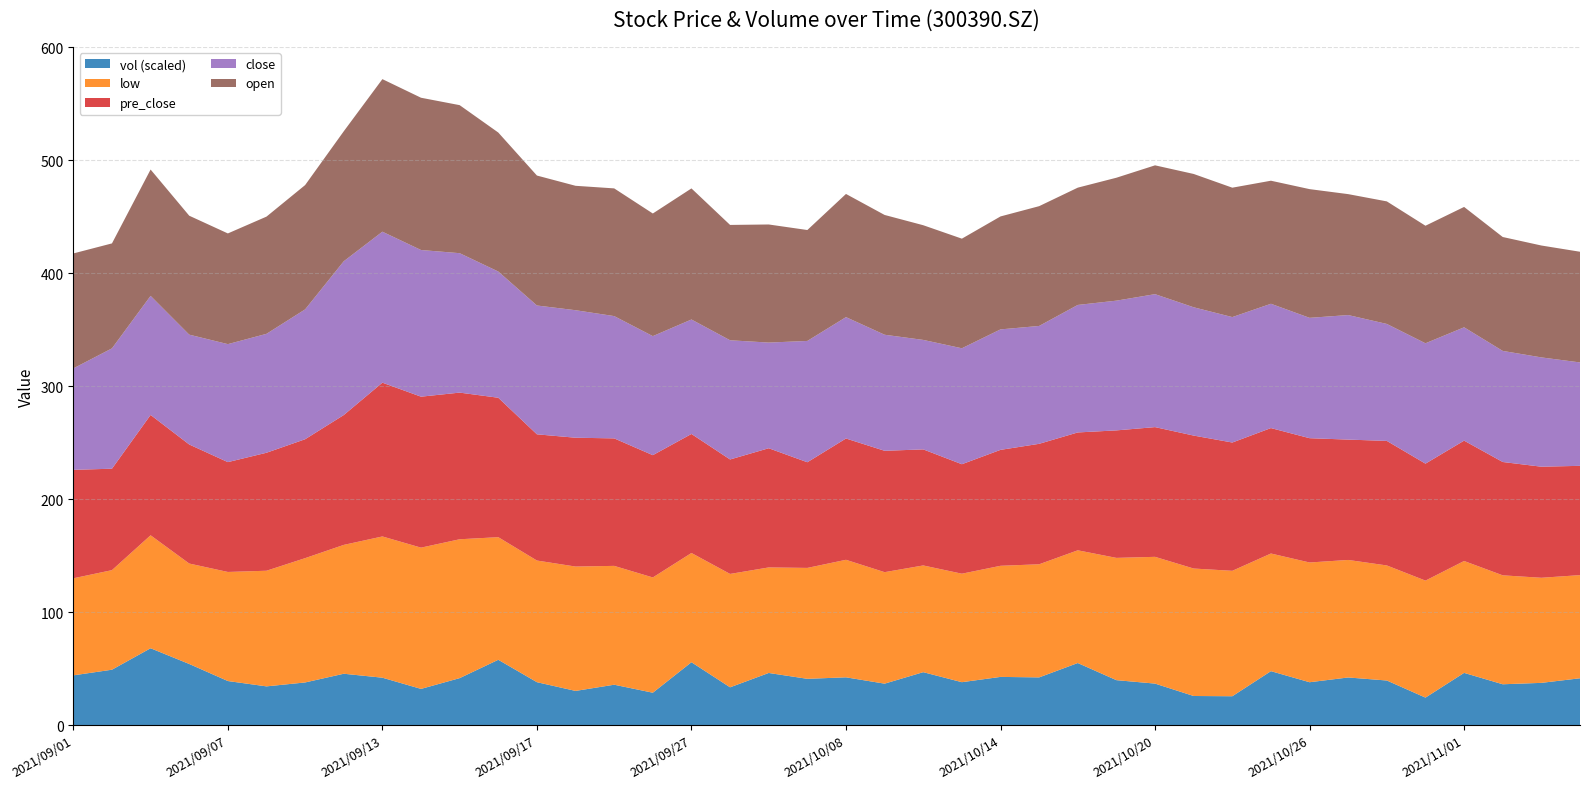

Reading left to right, what are all the values shown in this chart?

open: 2021/09/01=101.7	2021/09/02=92.9	2021/09/03=111.8	2021/09/06=105.2	2021/09/07=98.0	2021/09/08=103.7	2021/09/09=110.0	2021/09/10=115.0	2021/09/13=135.0	2021/09/14=134.8	2021/09/15=131.0	2021/09/16=123.0	2021/09/17=115.0	2021/09/22=110.1	2021/09/23=113.0	2021/09/24=108.5	2021/09/27=116.0	2021/09/28=102.1	2021/09/29=104.5	2021/09/30=98.2	2021/10/08=109.0	2021/10/11=106.0	2021/10/12=101.5	2021/10/13=97.0	2021/10/14=100.0	2021/10/15=106.0	2021/10/18=103.8	2021/10/19=108.8	2021/10/20=114.0	2021/10/21=118.0	2021/10/22=114.5	2021/10/25=108.9	2021/10/26=113.9	2021/10/27=107.0	2021/10/28=108.5	2021/10/29=104.0	2021/11/01=106.5	2021/11/02=100.8	2021/11/03=99.0	2021/11/04=98.0
low: 2021/09/01=85.9	2021/09/02=88.1	2021/09/03=100.0	2021/09/06=88.9	2021/09/07=96.5	2021/09/08=102.3	2021/09/09=110.0	2021/09/10=114.0	2021/09/13=125.0	2021/09/14=125.0	2021/09/15=122.9	2021/09/16=108.5	2021/09/17=107.7	2021/09/22=110.1	2021/09/23=105.2	2021/09/24=102.0	2021/09/27=96.7	2021/09/28=100.3	2021/09/29=93.4	2021/09/30=98.2	2021/10/08=104.0	2021/10/11=98.7	2021/10/12=94.4	2021/10/13=96.0	2021/10/14=98.3	2021/10/15=100.1	2021/10/18=99.8	2021/10/19=108.2	2021/10/20=112.2	2021/10/21=112.8	2021/10/22=111.0	2021/10/25=104.1	2021/10/26=106.0	2021/10/27=104.0	2021/10/28=101.8	2021/10/29=103.5	2021/11/01=99.0	2021/11/02=96.4	2021/11/03=93.0	2021/11/04=91.3
close: 2021/09/01=89.8	2021/09/02=106.5	2021/09/03=105.3	2021/09/06=97.2	2021/09/07=104.4	2021/09/08=105.2	2021/09/09=114.9	2021/09/10=136.1	2021/09/13=133.6	2021/09/14=129.8	2021/09/15=123.4	2021/09/16=111.7	2021/09/17=114.0	2021/09/22=112.8	2021/09/23=108.2	2021/09/24=105.3	2021/09/27=101.3	2021/09/28=105.5	2021/09/29=93.5	2021/09/30=107.3	2021/10/08=107.4	2021/10/11=102.7	2021/10/12=96.9	2021/10/13=102.6	2021/10/14=106.6	2021/10/15=104.3	2021/10/18=112.8	2021/10/19=114.8	2021/10/20=117.7	2021/10/21=113.5	2021/10/22=111.0	2021/10/25=110.0	2021/10/26=106.5	2021/10/27=110.2	2021/10/28=103.5	2021/10/29=106.5	2021/11/01=100.3	2021/11/02=98.3	2021/11/03=96.7	2021/11/04=91.5
pre_close: 2021/09/01=96.0	2021/09/02=89.8	2021/09/03=106.5	2021/09/06=105.3	2021/09/07=97.2	2021/09/08=104.4	2021/09/09=105.2	2021/09/10=114.9	2021/09/13=136.1	2021/09/14=133.6	2021/09/15=129.8	2021/09/16=123.4	2021/09/17=111.7	2021/09/22=114.0	2021/09/23=112.8	2021/09/24=108.2	2021/09/27=105.3	2021/09/28=101.3	2021/09/29=105.5	2021/09/30=93.5	2021/10/08=107.3	2021/10/11=107.4	2021/10/12=102.7	2021/10/13=96.9	2021/10/14=102.6	2021/10/15=106.6	2021/10/18=104.3	2021/10/19=112.8	2021/10/20=114.8	2021/10/21=117.7	2021/10/22=113.5	2021/10/25=111.0	2021/10/26=110.0	2021/10/27=106.5	2021/10/28=110.2	2021/10/29=103.5	2021/11/01=106.5	2021/11/02=100.3	2021/11/03=98.3	2021/11/04=96.7
vol: 2021/09/01=208385.5	2021/09/02=232058.6	2021/09/03=321823.2	2021/09/06=256010.8	2021/09/07=184618.1	2021/09/08=162274.8	2021/09/09=178678.6	2021/09/10=215143.6	2021/09/13=198583.2	2021/09/14=151701.4	2021/09/15=196780.3	2021/09/16=273568.2	2021/09/17=179808.6	2021/09/22=143244.0	2021/09/23=169204.9	2021/09/24=135726.0	2021/09/27=263324.5	2021/09/28=158356.5	2021/09/29=218382.2	2021/09/30=193871.6	2021/10/08=200144.0	2021/10/11=173655.8	2021/10/12=221716.8	2021/10/13=179803.7	2021/10/14=201900.9	2021/10/15=199842.5	2021/10/18=259980.4	2021/10/19=188293.9	2021/10/20=173891.2	2021/10/21=121995.0	2021/10/22=120977.9	2021/10/25=225959.4	2021/10/26=179607.1	2021/10/27=199524.6	2021/10/28=186812.6	2021/10/29=115245.7	2021/11/01=218776.2	2021/11/02=171092.7	2021/11/03=176937.3	2021/11/04=196175.5